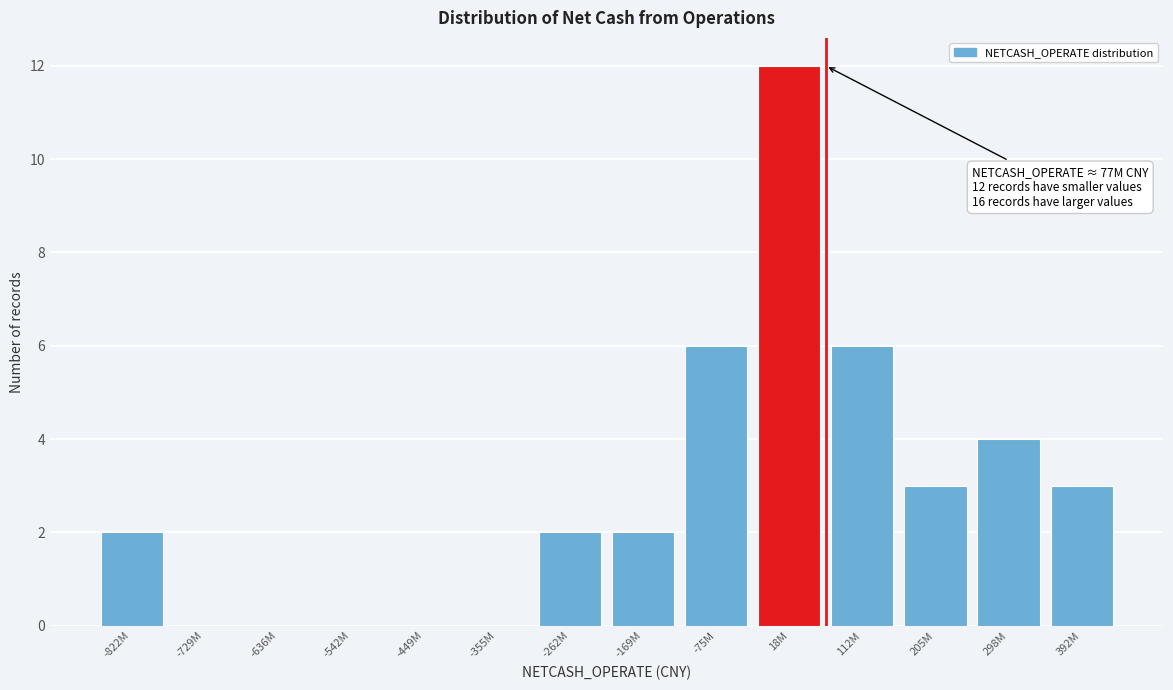

Reading left to right, list all the values displayed in this chart.

-822M=2	-729M=0	-636M=0	-542M=0	-449M=0	-355M=0	-262M=2	-169M=2	-75M=6	18M=12	112M=6	205M=3	298M=4	392M=3